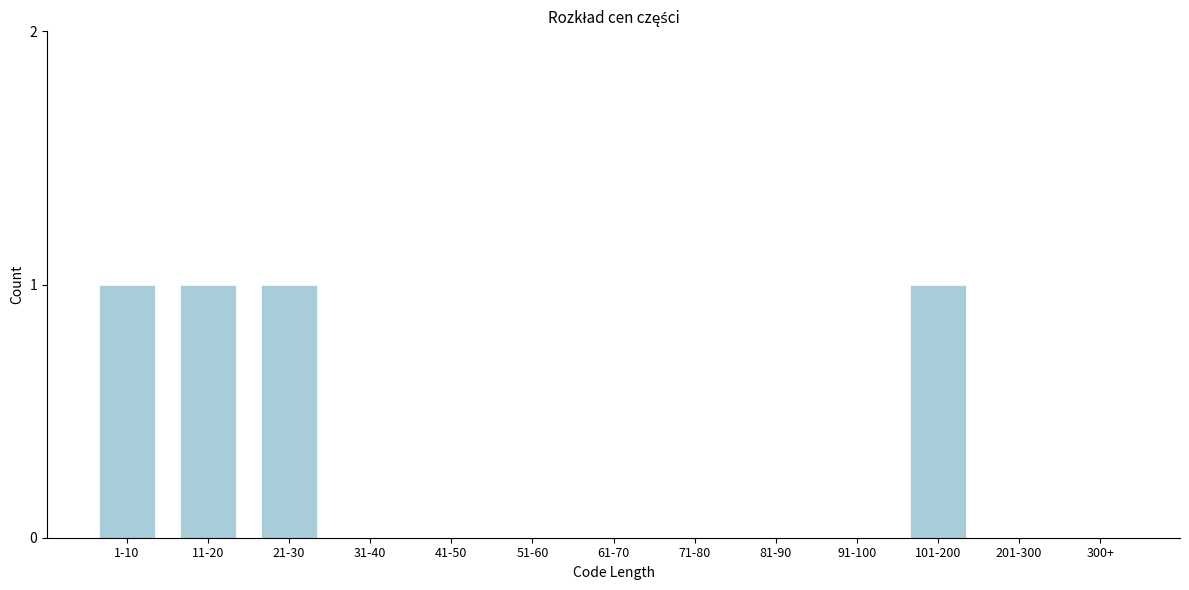

Reading left to right, transcribe all the data shown in this chart.

1-10=1	11-20=1	21-30=1	31-40=0	41-50=0	51-60=0	61-70=0	71-80=0	81-90=0	91-100=0	101-200=1	201-300=0	300+=0